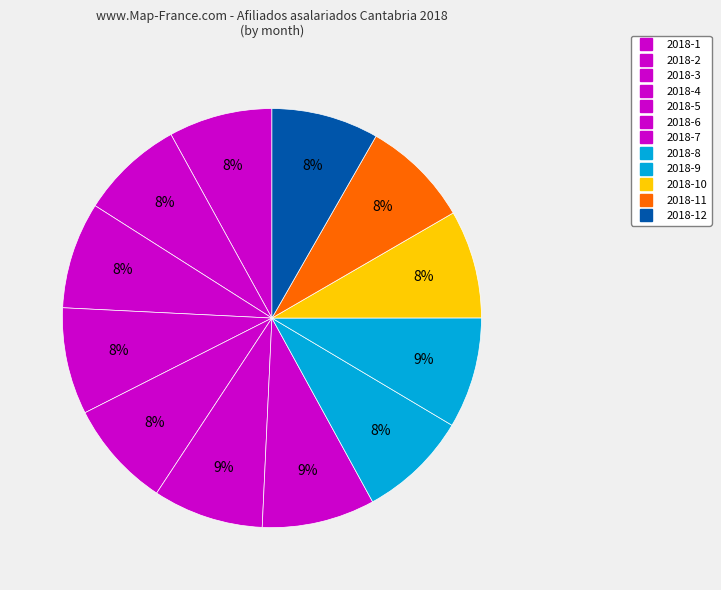

How many slices are in this pie chart?

12